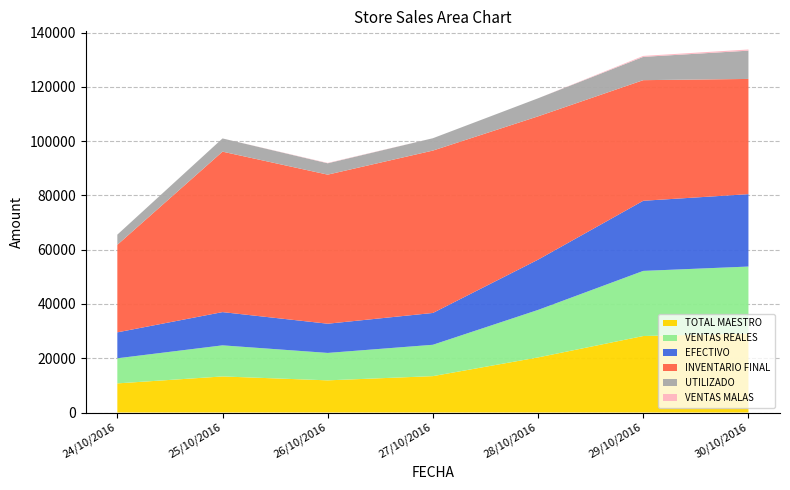

Reading right to left, extract all data points from this chart.

TOTAL MAESTRO: 30/10/2016=29090.0	29/10/2016=28189.0	28/10/2016=20306.0	27/10/2016=13407.0	26/10/2016=11853.0	25/10/2016=13293.0	24/10/2016=10732.0
VENTAS REALES: 30/10/2016=24705.6	29/10/2016=24003.4	28/10/2016=17505.1	27/10/2016=11557.6	26/10/2016=10106.8	25/10/2016=11461.8	24/10/2016=9253.9
EFECTIVO: 30/10/2016=26679.0	29/10/2016=25850.0	28/10/2016=18526.0	27/10/2016=11728.0	26/10/2016=10766.0	25/10/2016=12251.0	24/10/2016=9559.0
INVENTARIO FINAL: 30/10/2016=42468.4	29/10/2016=44449.4	28/10/2016=52819.8	27/10/2016=59846.4	26/10/2016=54944.0	25/10/2016=59136.5	24/10/2016=32263.1
UTILIZADO: 30/10/2016=10424.2	29/10/2016=8587.5	28/10/2016=6656.3	27/10/2016=4552.5	26/10/2016=4192.5	25/10/2016=4870.6	24/10/2016=3747.3
VENTAS MALAS: 30/10/2016=431.0	29/10/2016=350.0	28/10/2016=0.0	27/10/2016=0.0	26/10/2016=129.0	25/10/2016=0.0	24/10/2016=0.0